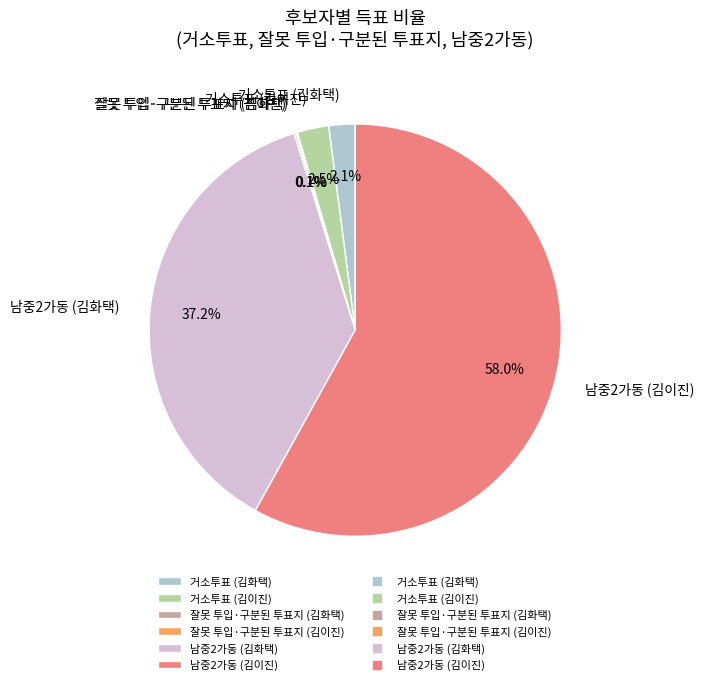

What is the majority slice?

남중2가동 (김이진)